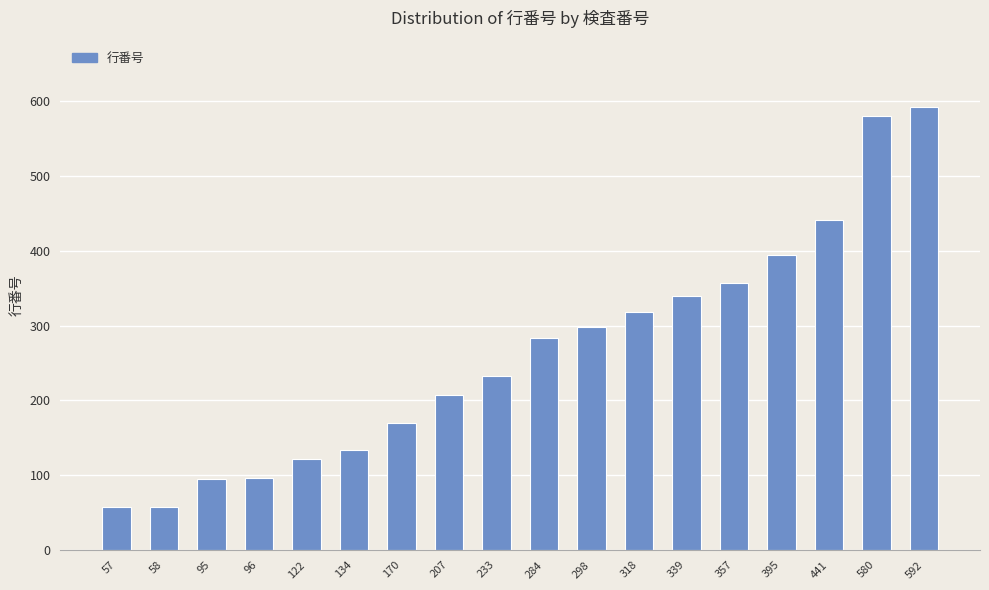

What is the change in value from 58 to 122?

+64